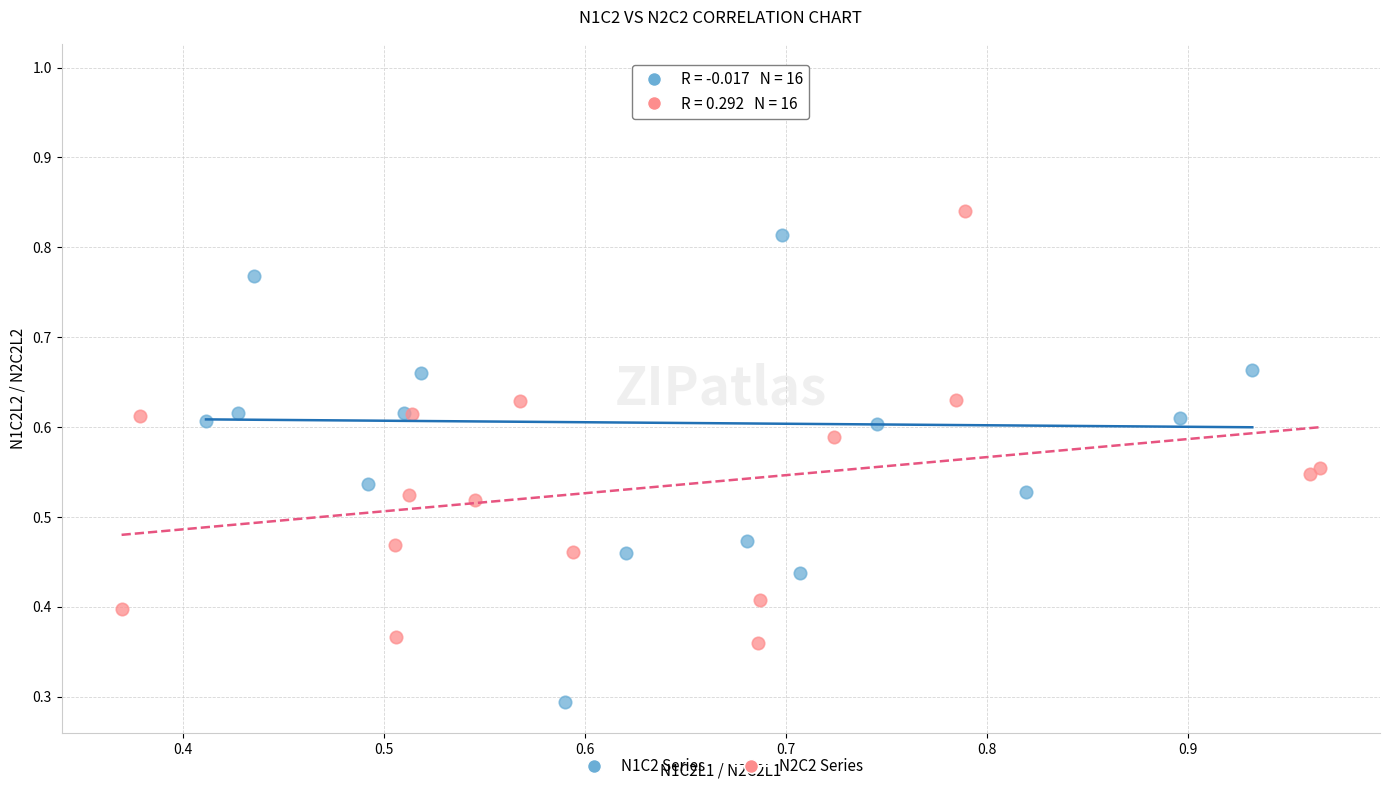

Which series reaches the maximum Y coordinate?

N1C2 Series